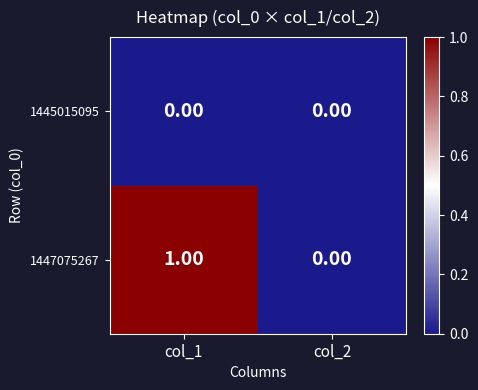

Which series has the largest range (max minus min)?

1447075267